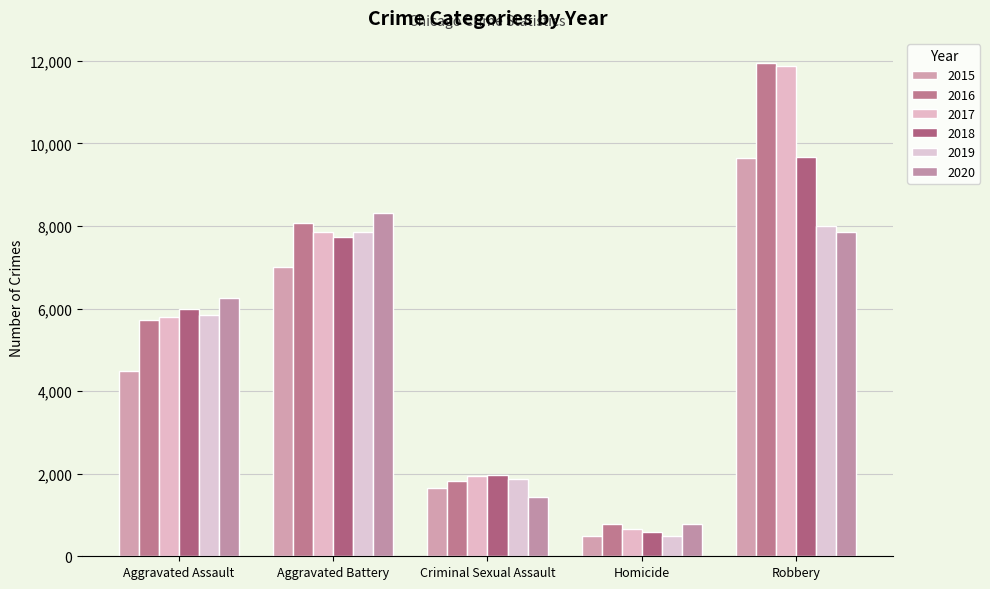

At how many categories does at least one series exceed 2783?

3